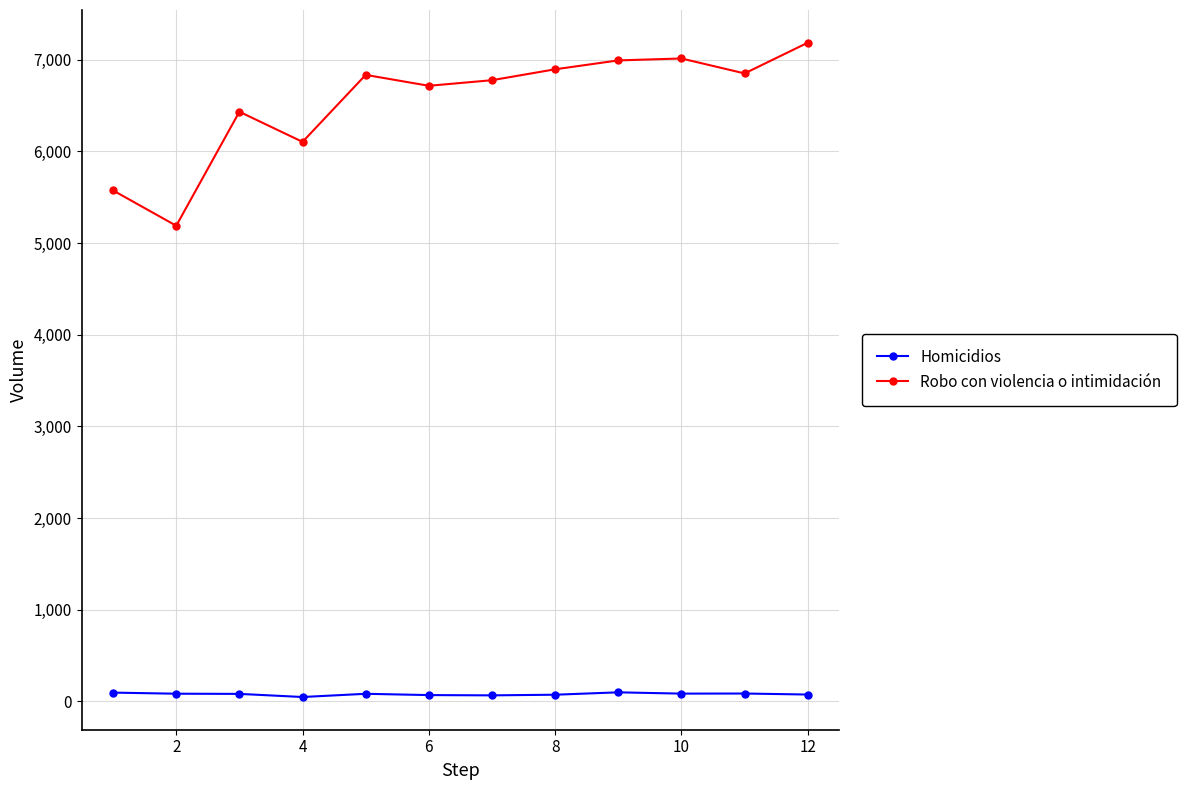

True or false: Robo con violencia o intimidación has more than 2 interior local peaks.

True